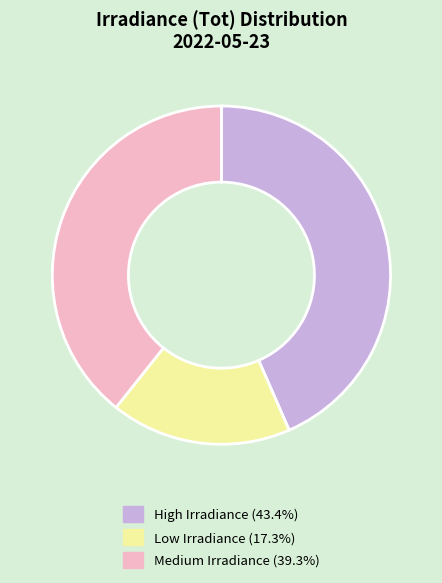

Is there any slice that represents more than half of the pie?

No